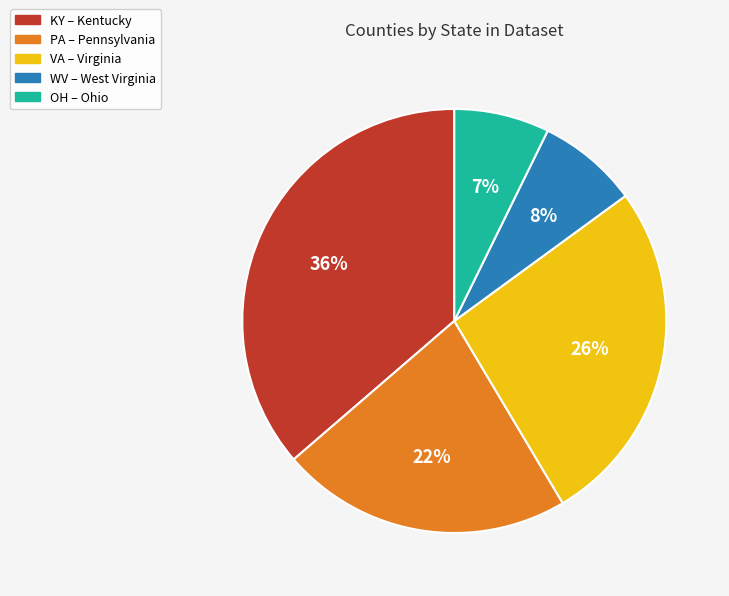

To the nearest percent, what percentage of the pie is VA?

26%